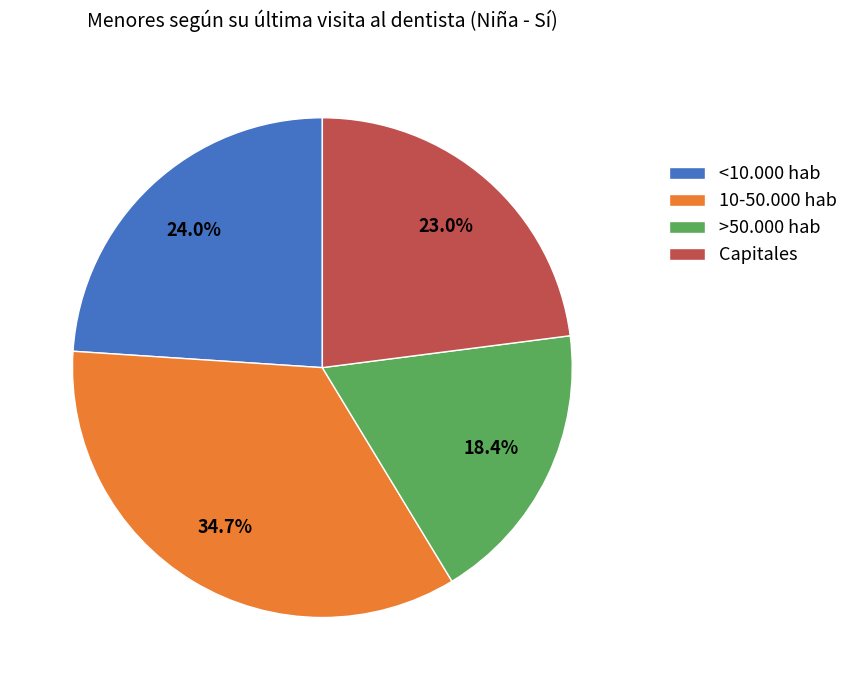

To the nearest percent, what is the combined percentage of 10-50.000 hab and <10.000 hab?

59%